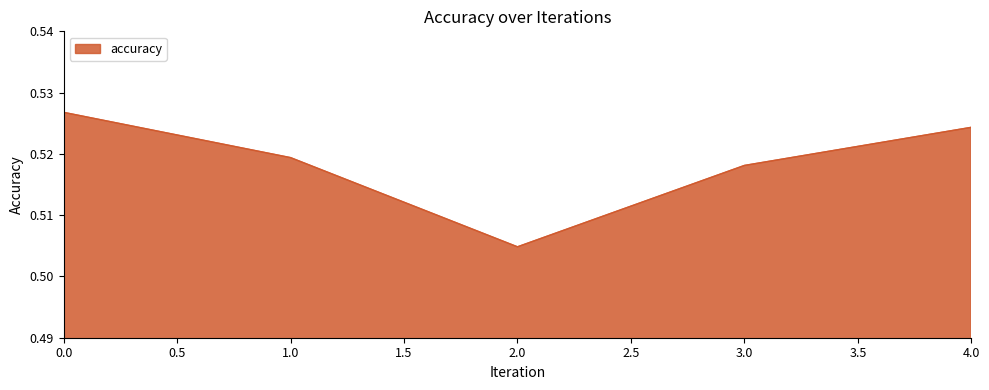

Which label corresponds to the smallest value in the chart?

2.0